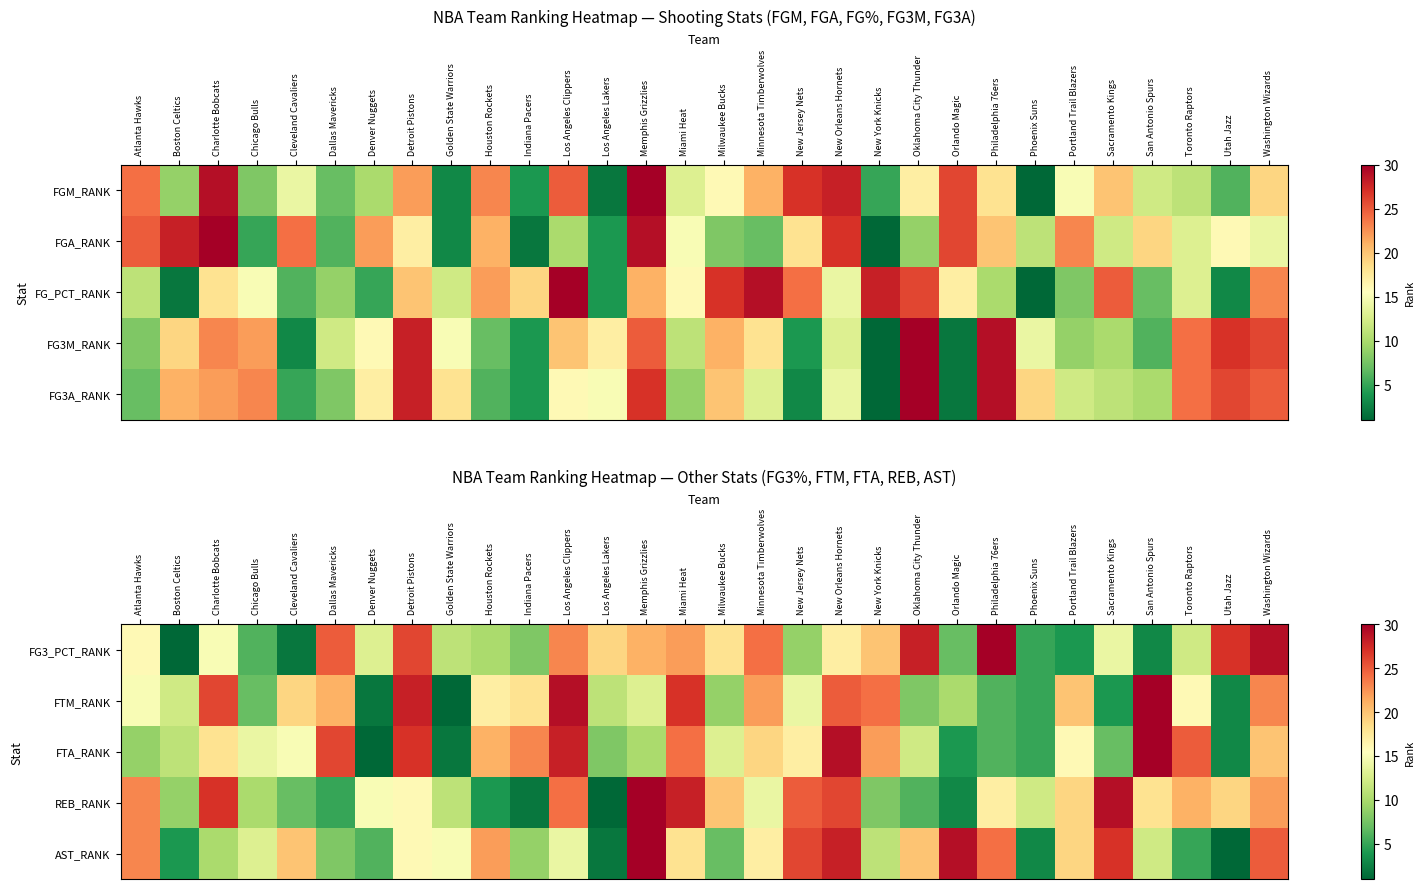

Between New York Knicks and Houston Rockets, which is larger?

New York Knicks